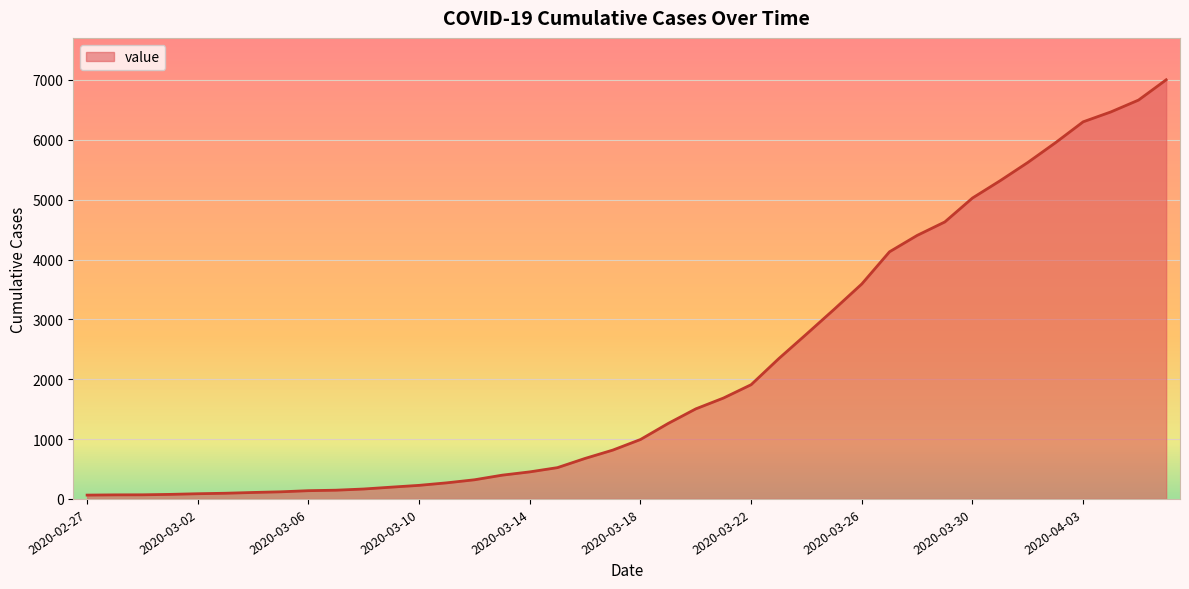

What is the maximum value shown in the chart?

7003